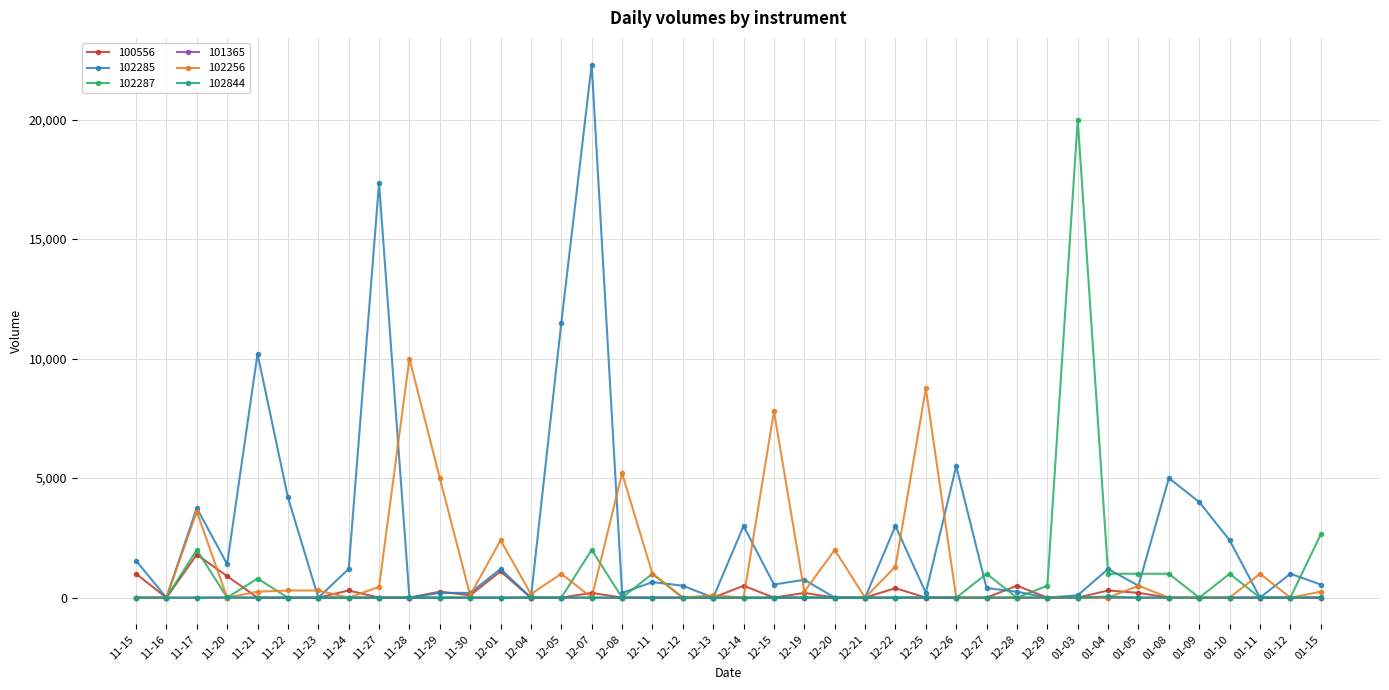

The value of 102285 at 01-15 is 550. True or false?

True